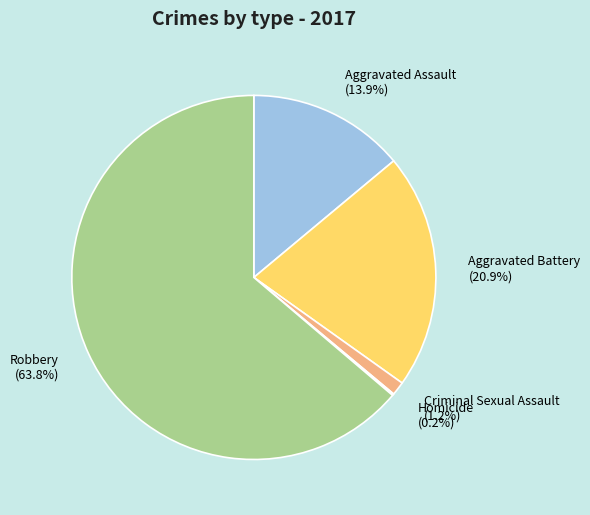

Which category accounts for the majority?

Robbery